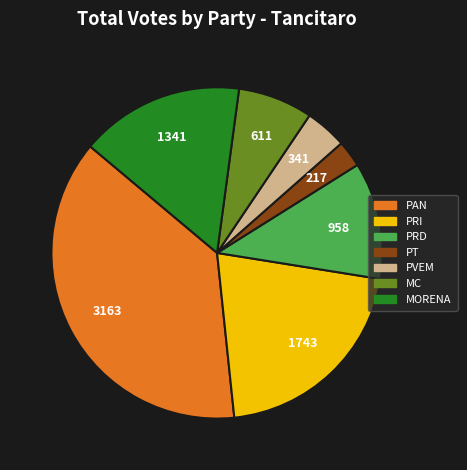

Is the sum of PT and PAN greater than half?

No